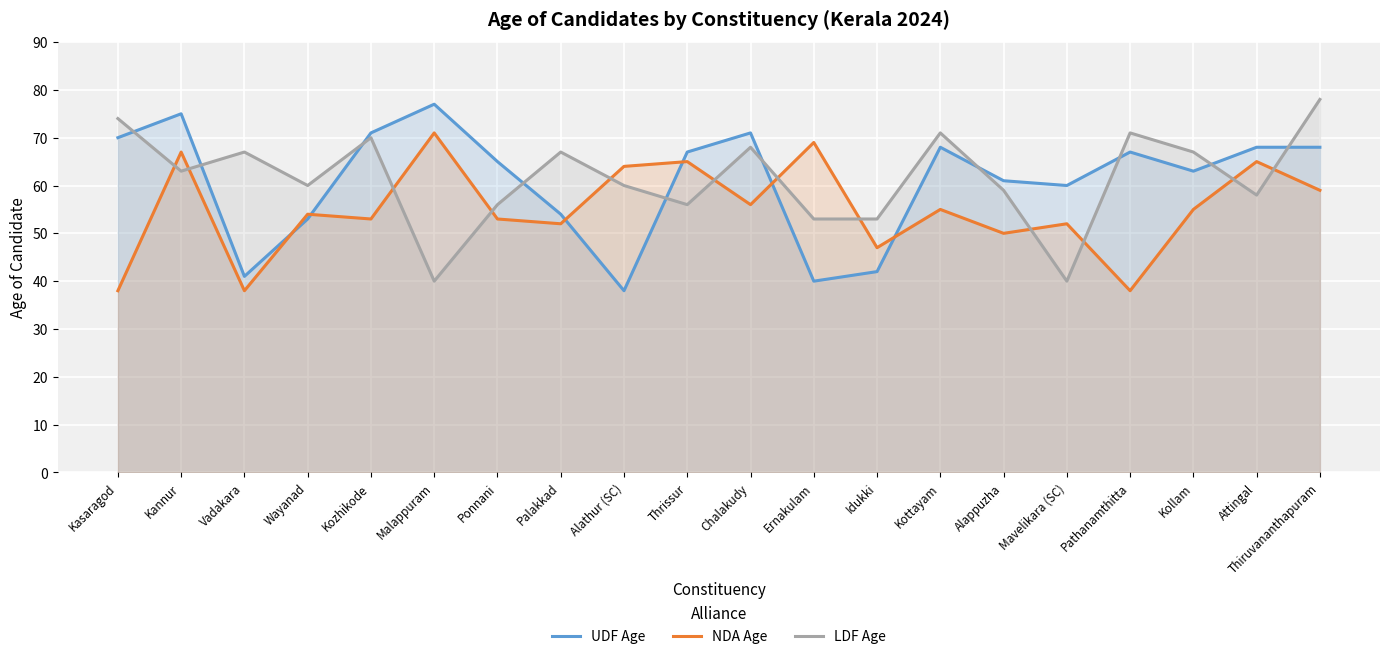

Which label corresponds to the largest value in the chart?

Thiruvananthapuram